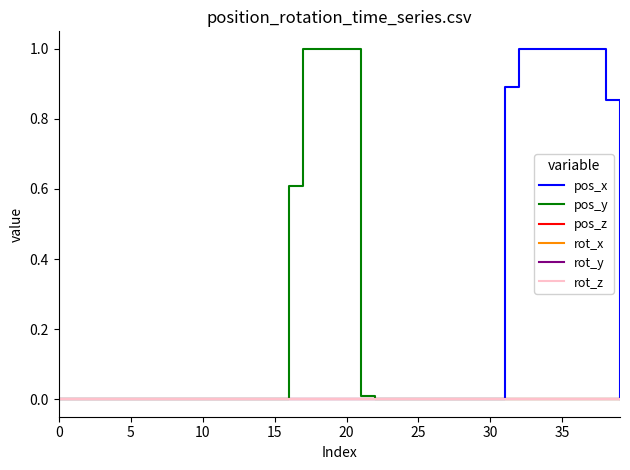

At which category does the chart reach its peak across all series?

32